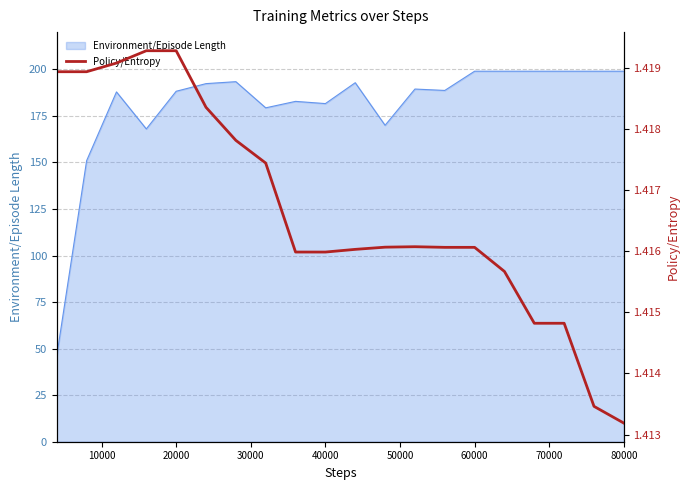

Approximately how many times larger is the value at 60000 compared to 20000?

1.0